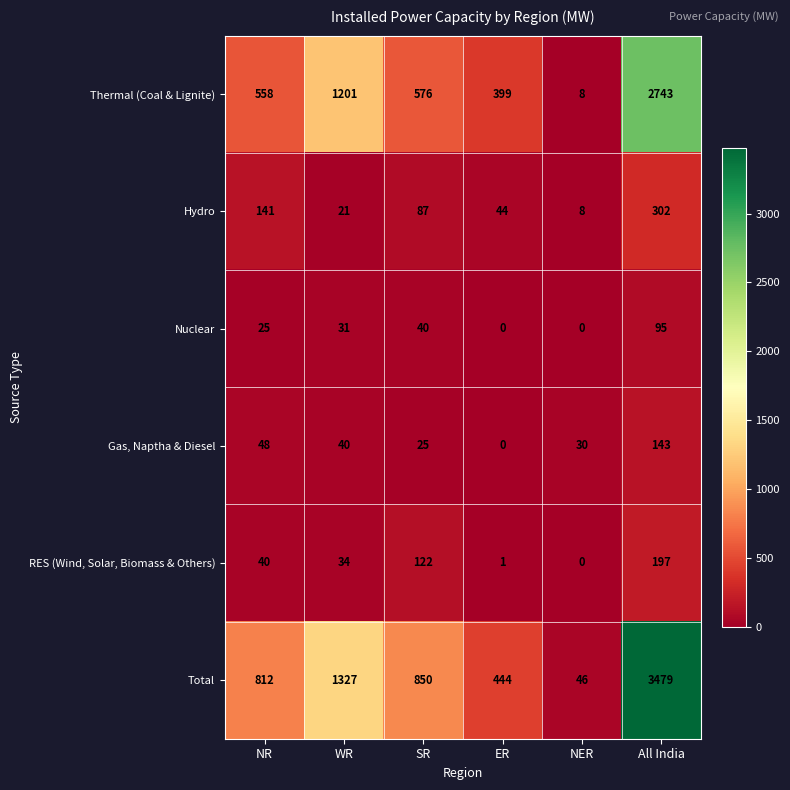

True or false: Gas, Naptha & Diesel has a value of 21 at WR.

False